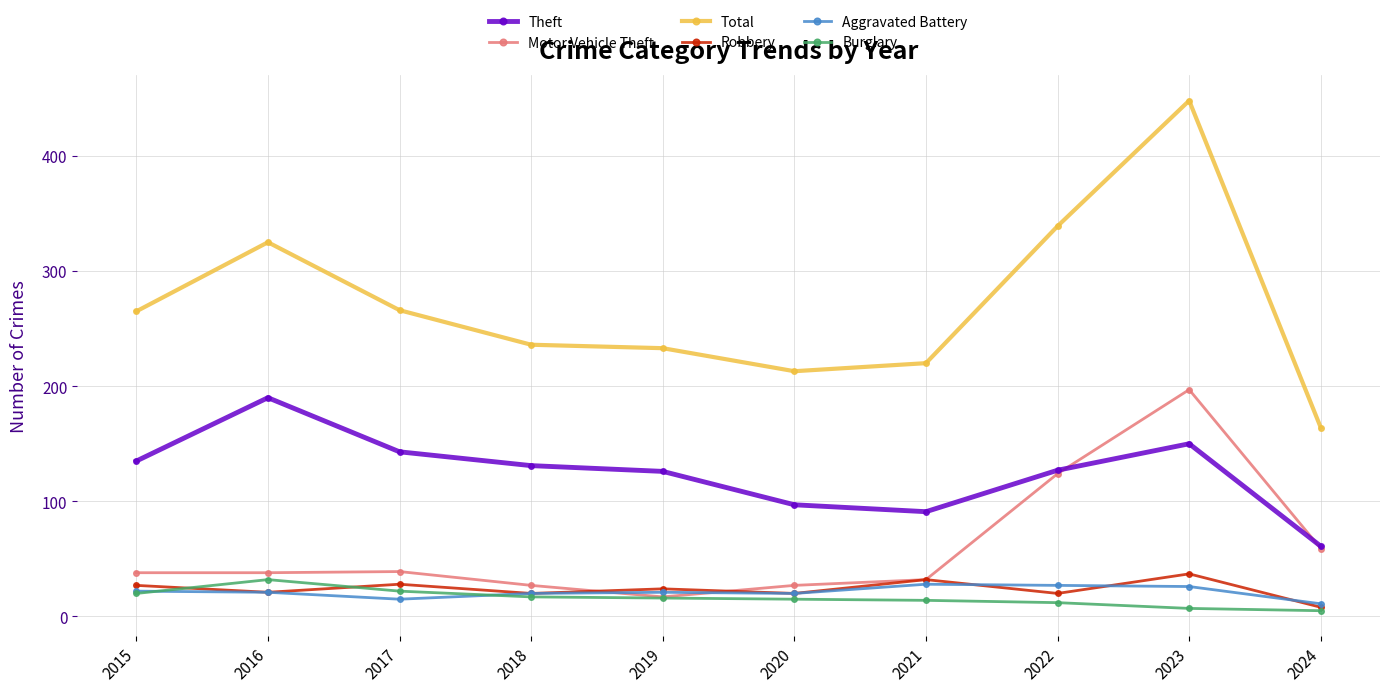

Which label corresponds to the largest value in the chart?

2023